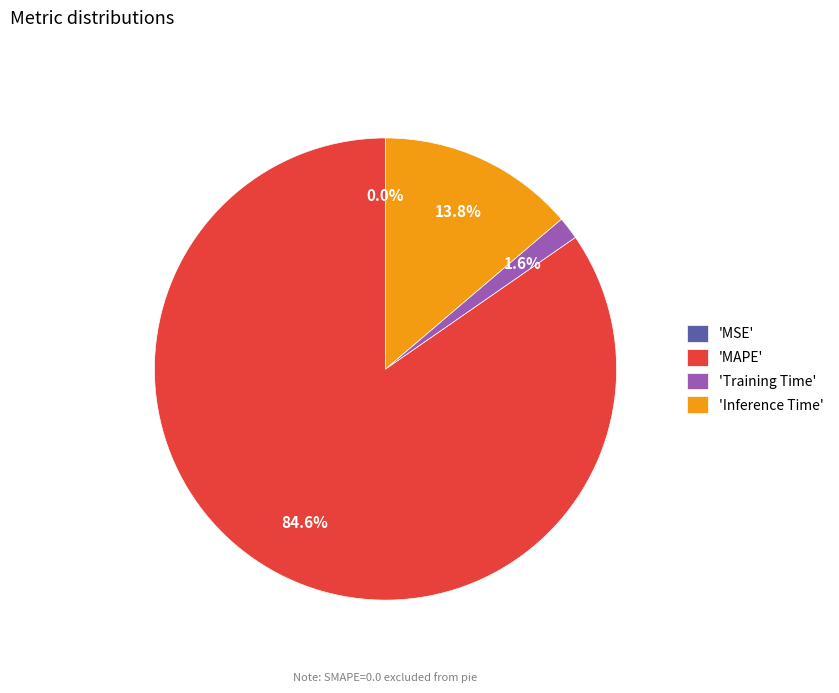

Which category has the biggest portion of the pie?

'MAPE'